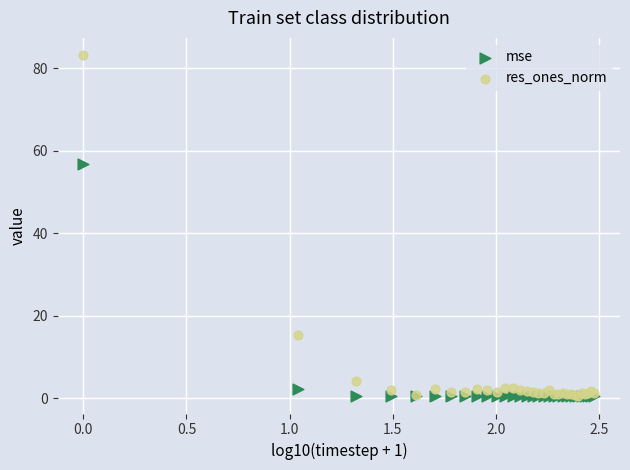

Which series has the largest Y range (max minus min)?

res_ones_norm